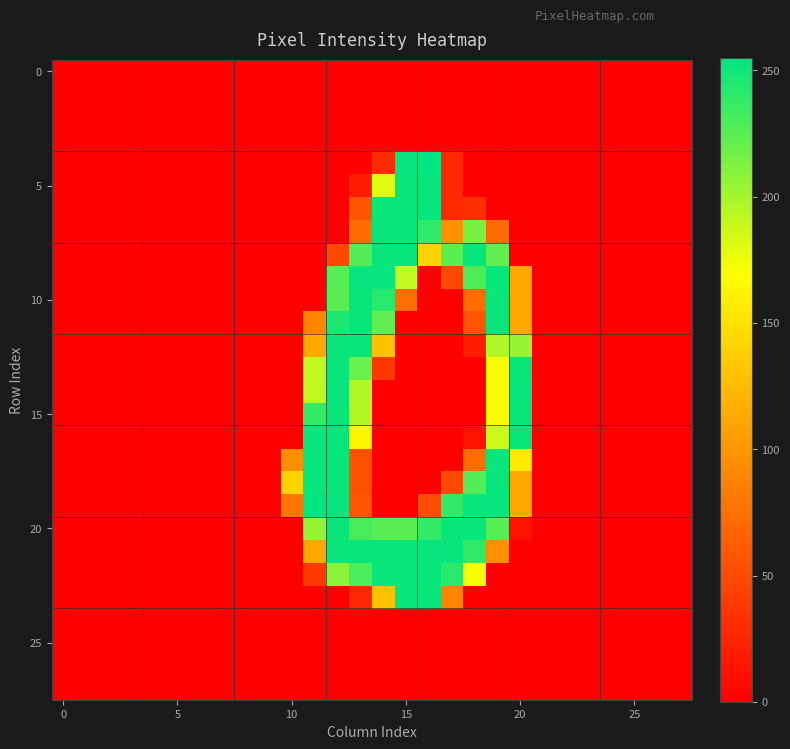

At which category is the sum across all series the highest?

12